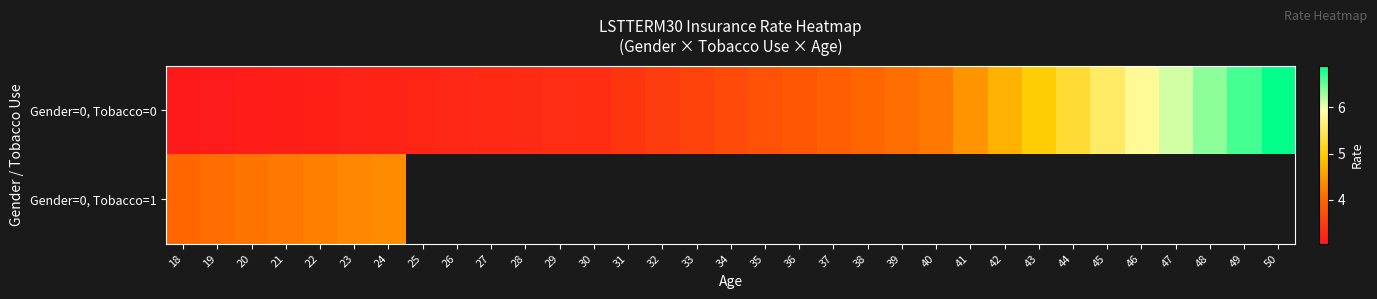

Is it true that Gender=0, Tobacco=0 equals 3.2 at 23?

True